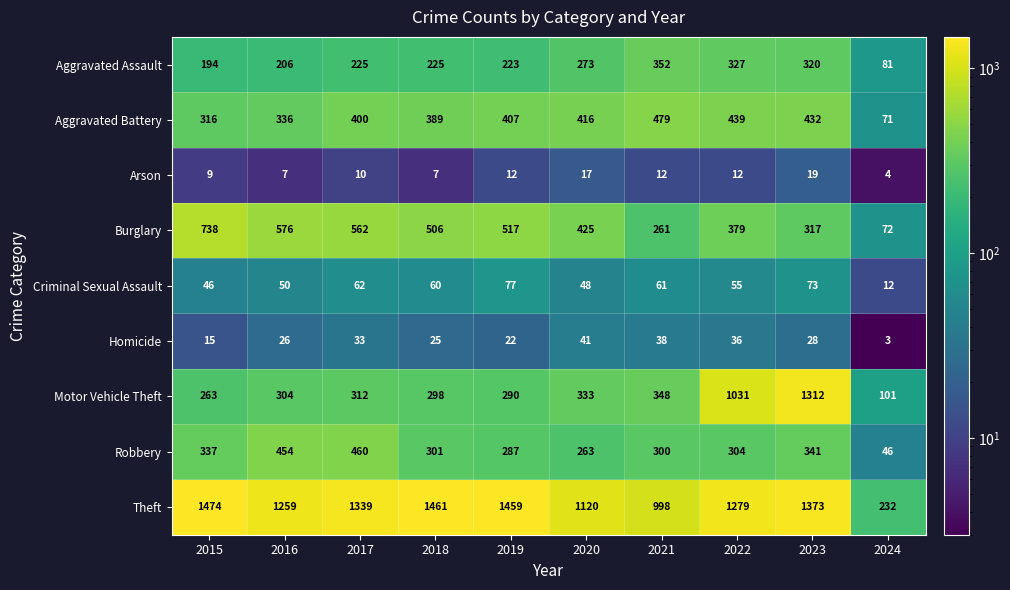

At 2024, list the series in order from largest to smallest.

Theft, Motor Vehicle Theft, Aggravated Assault, Burglary, Aggravated Battery, Robbery, Criminal Sexual Assault, Arson, Homicide